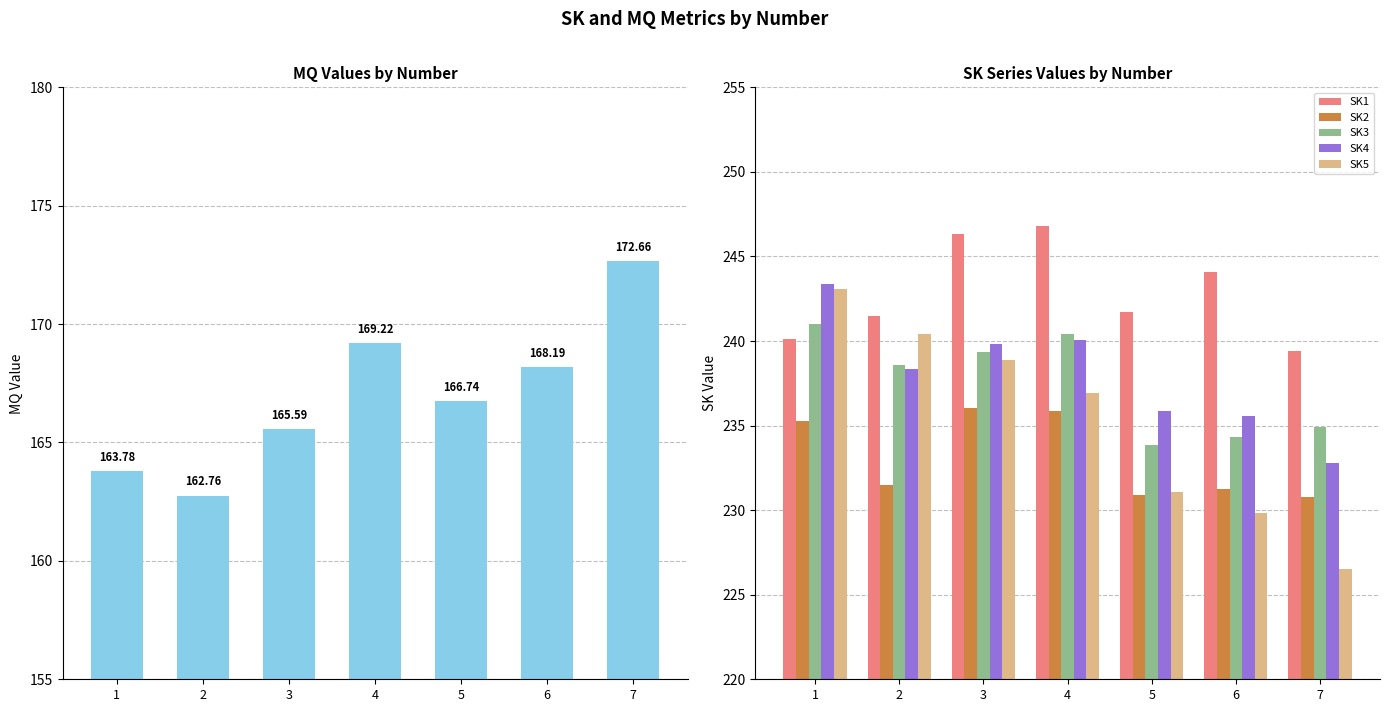

What is the difference between the highest and lowest values at 6?

75.9